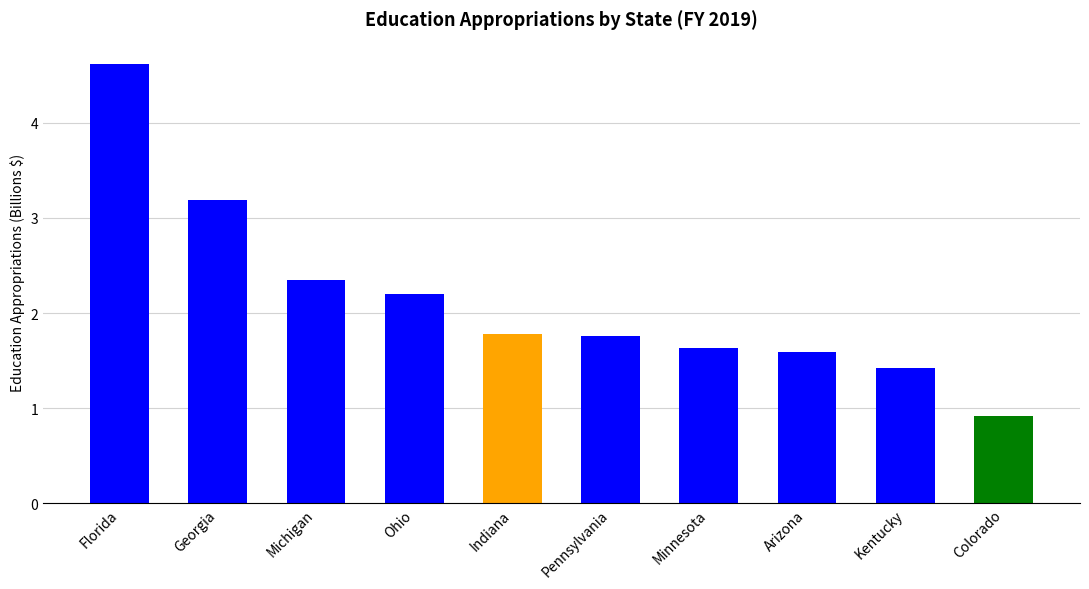

At which label does the data first exceed 1?

Florida